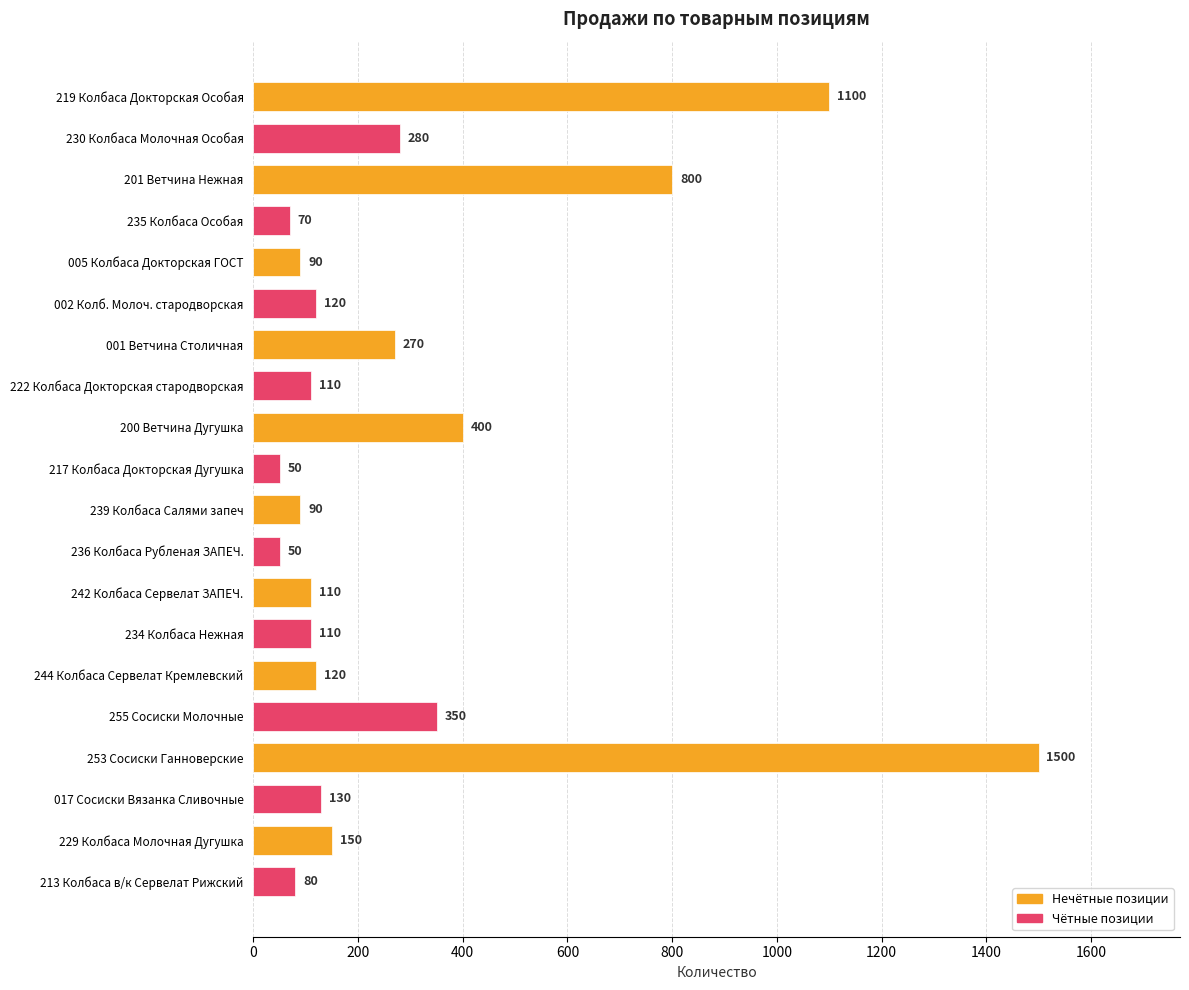

What is the change in value from 236 Колбаса Рубленая ЗАПЕЧ. to 234 Колбаса Нежная?

+60